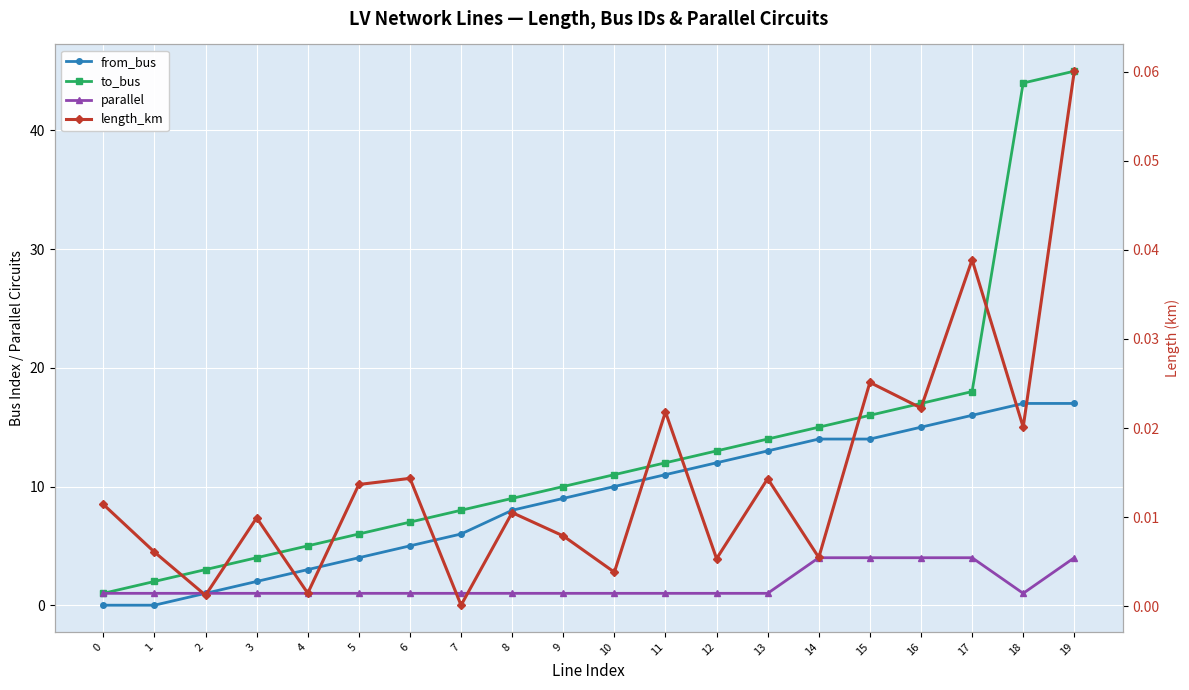

True or false: from_bus has a value of 1.3 at 4.

False